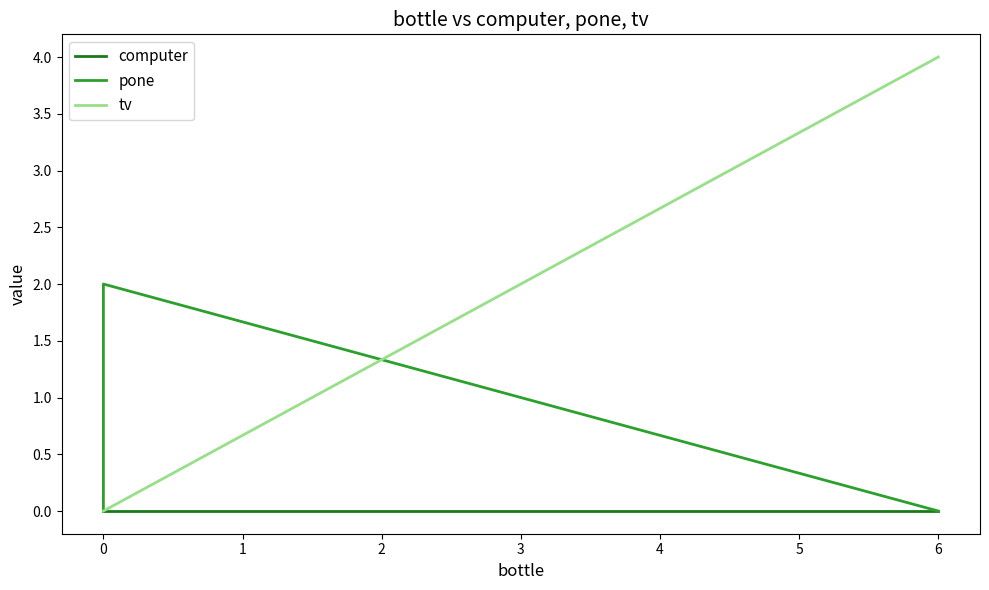

Which series has the largest range (max minus min)?

tv